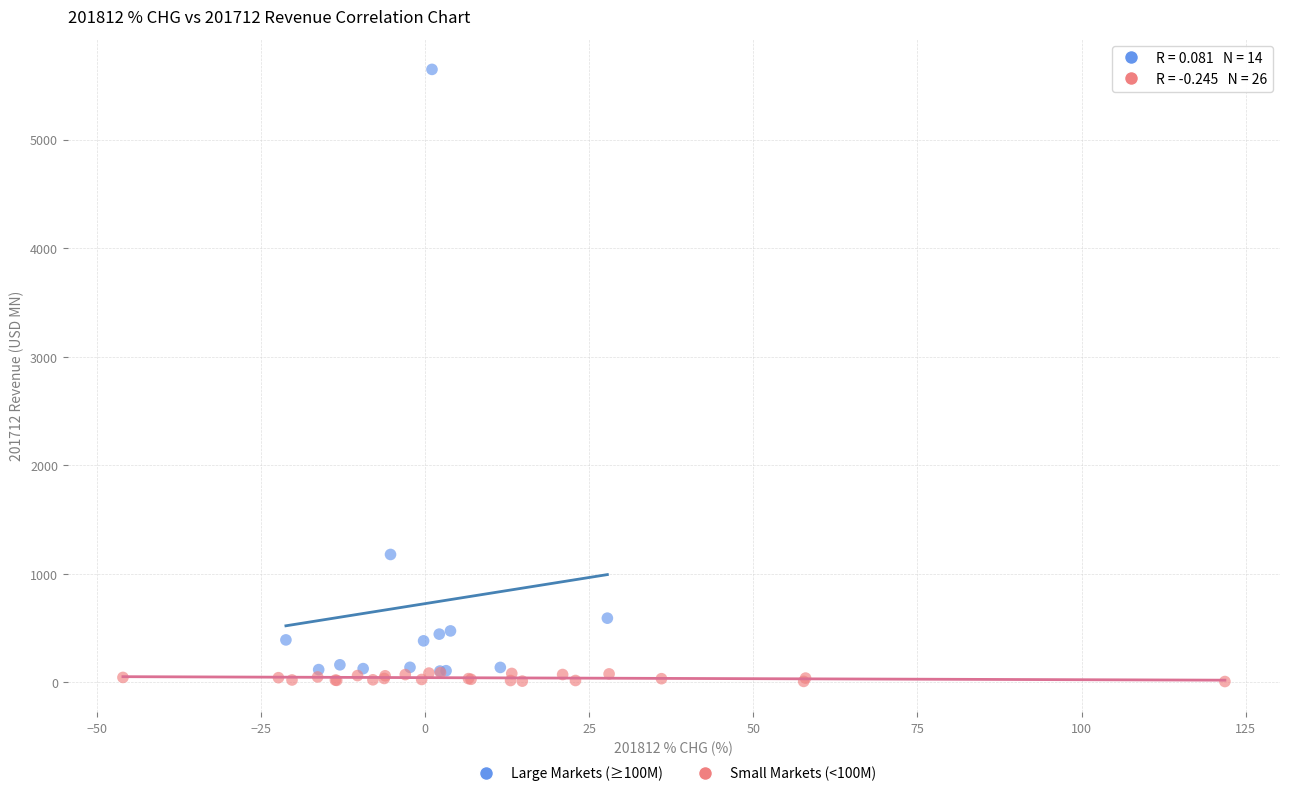

Which series has the largest Y range (max minus min)?

Large Markets (≥100M)